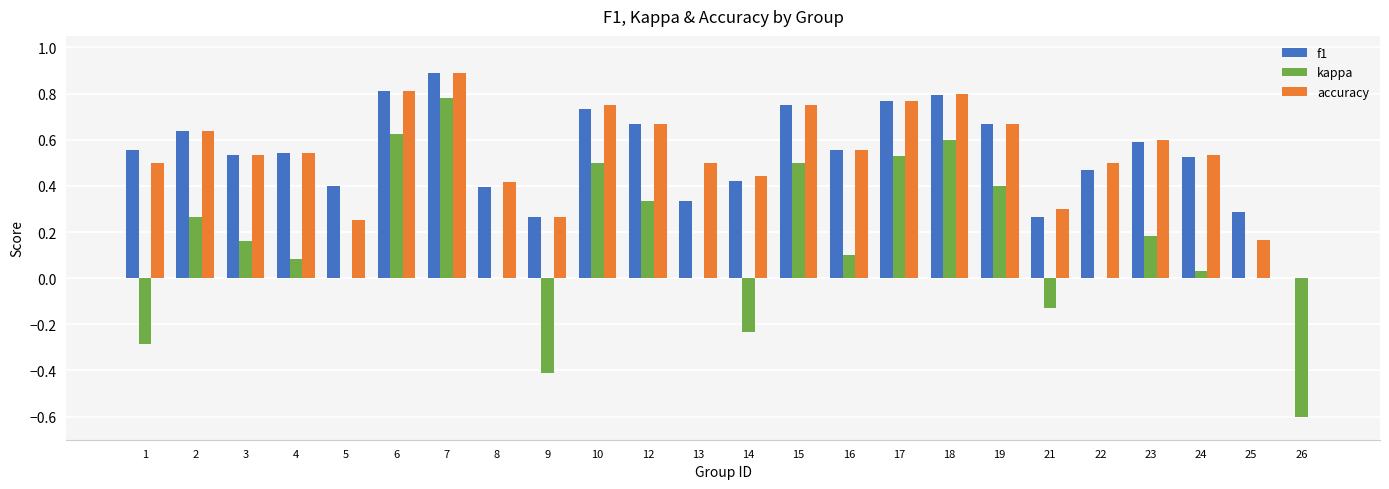

What is the sum of all f1 values?

12.9